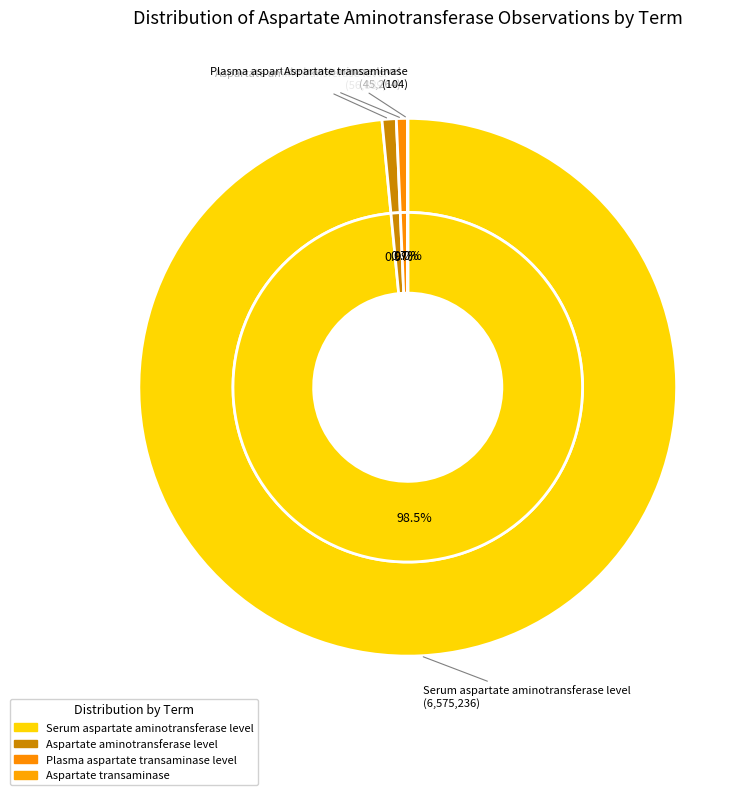

How many segments does this pie chart have?

4